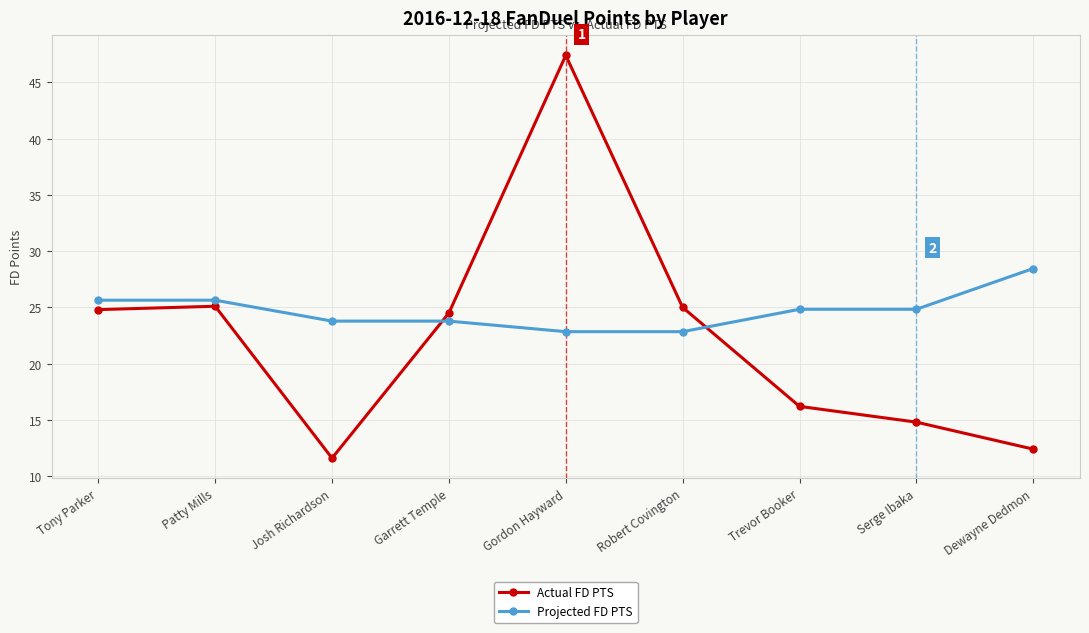

True or false: Actual FD PTS has more than 0 points higher than both neighbors.

True